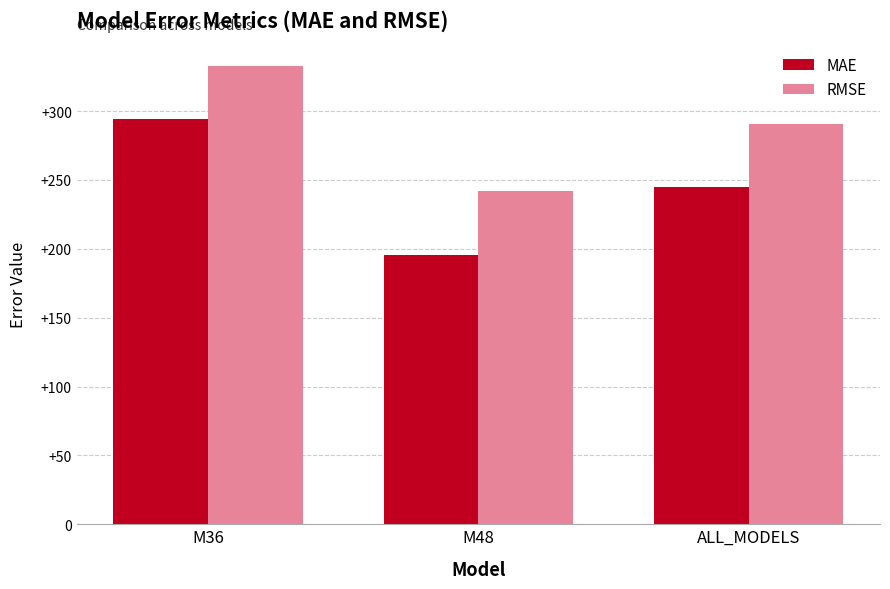

Between M36 and ALL_MODELS, which series saw the biggest shift?

MAE